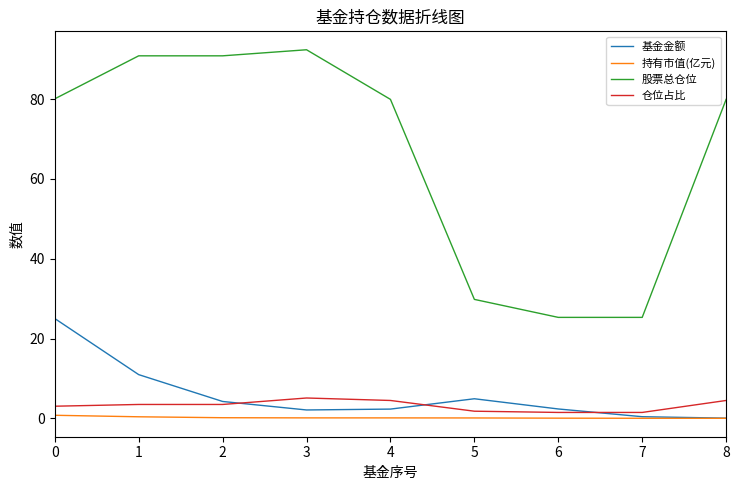

How many lines are shown in the chart?

4